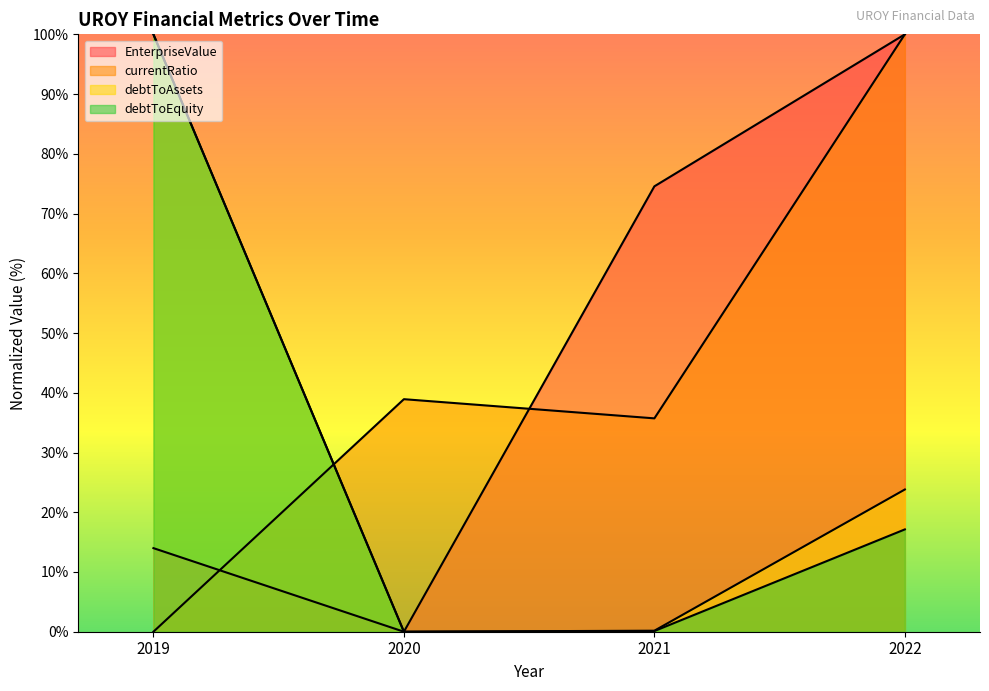

Between 2020 and 2022, which is larger?

2022